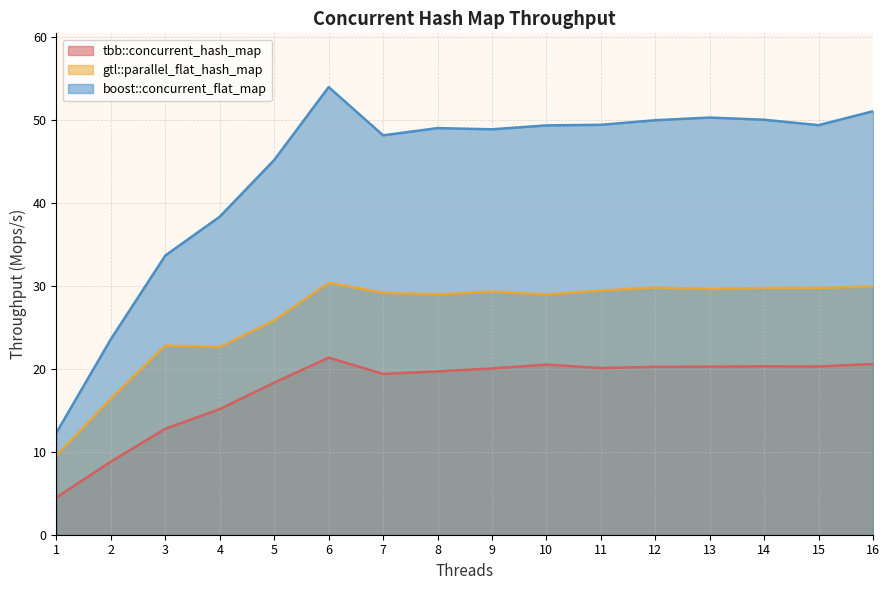

True or false: boost::concurrent_flat_map and gtl::parallel_flat_hash_map intersect in this chart.

False